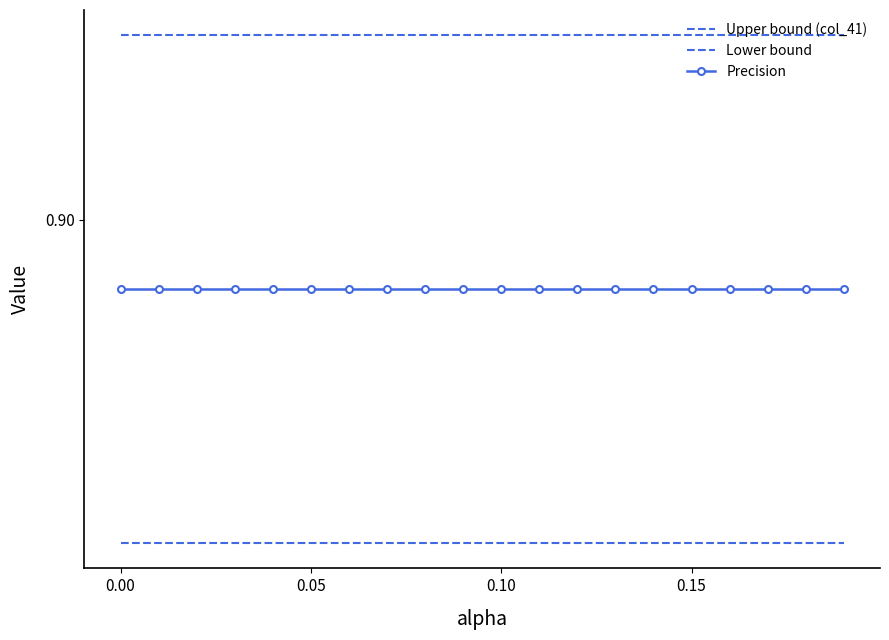

Rank the series by their average value, from highest to lowest.

Upper bound (col_41), Precision, Lower bound